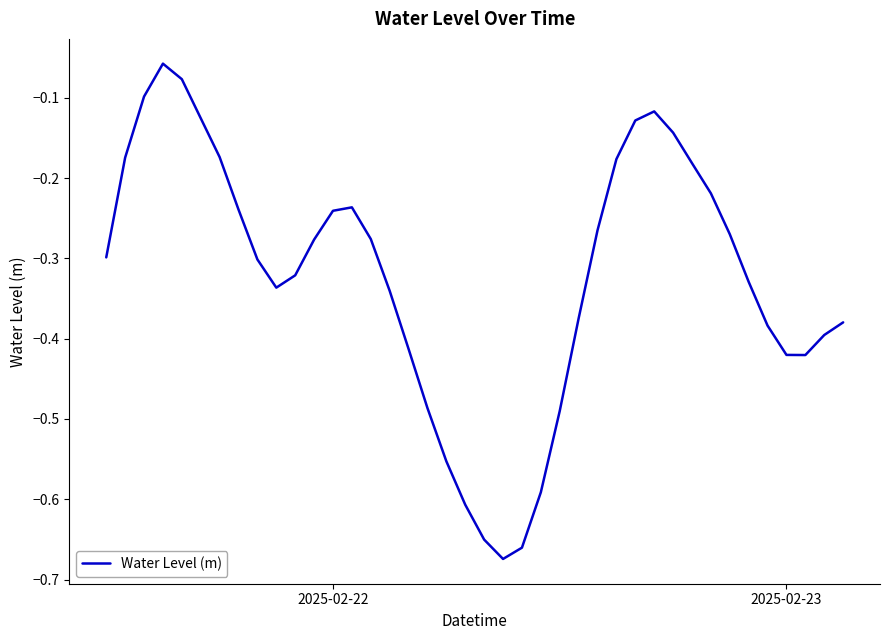

What is the difference between the maximum and minimum values?

0.6